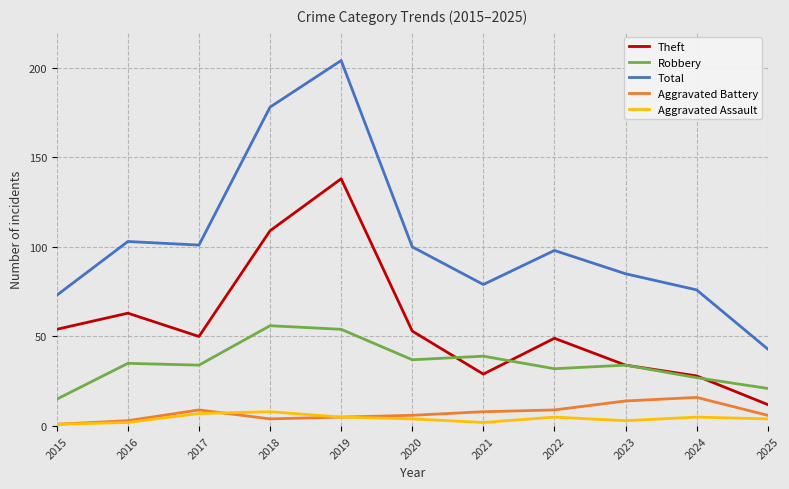

What is the spread (max minus min) of values at 2019?

199